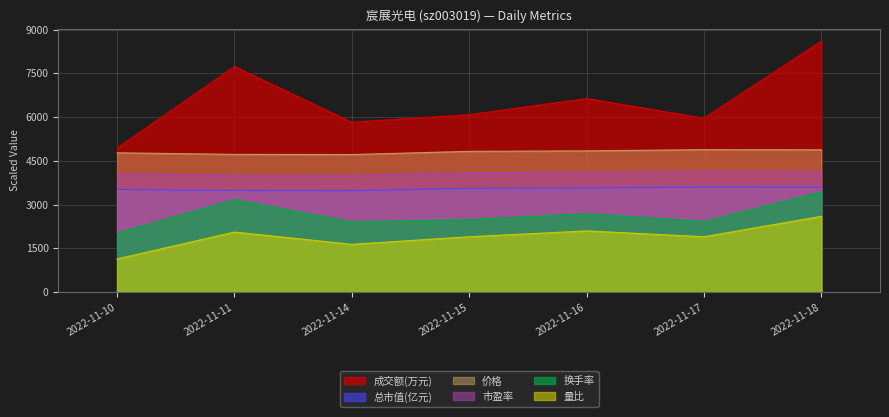

How many categories are shown in the chart?

7